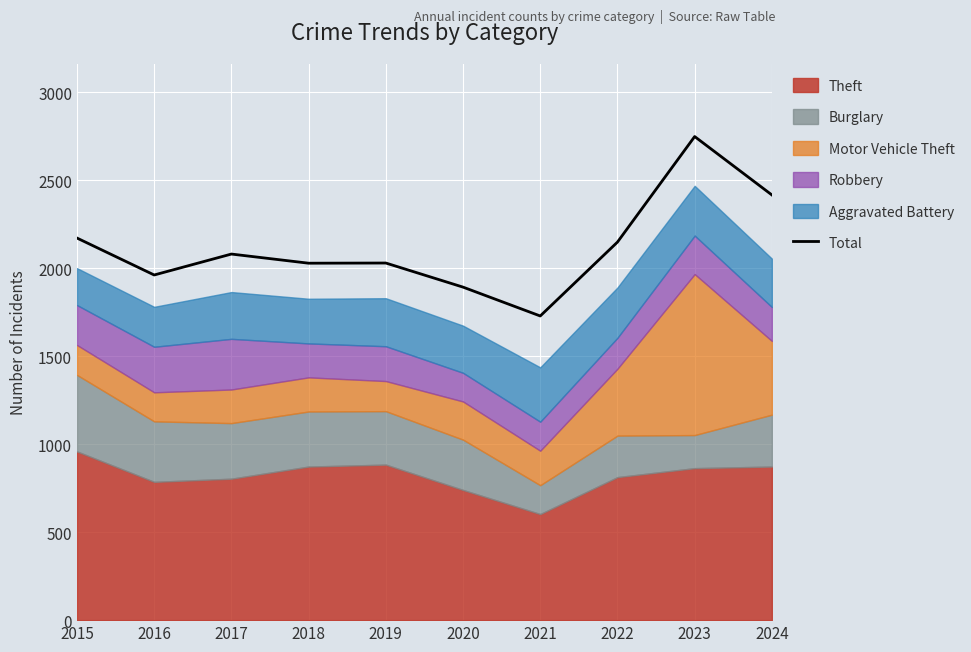

What is the average value?

2121